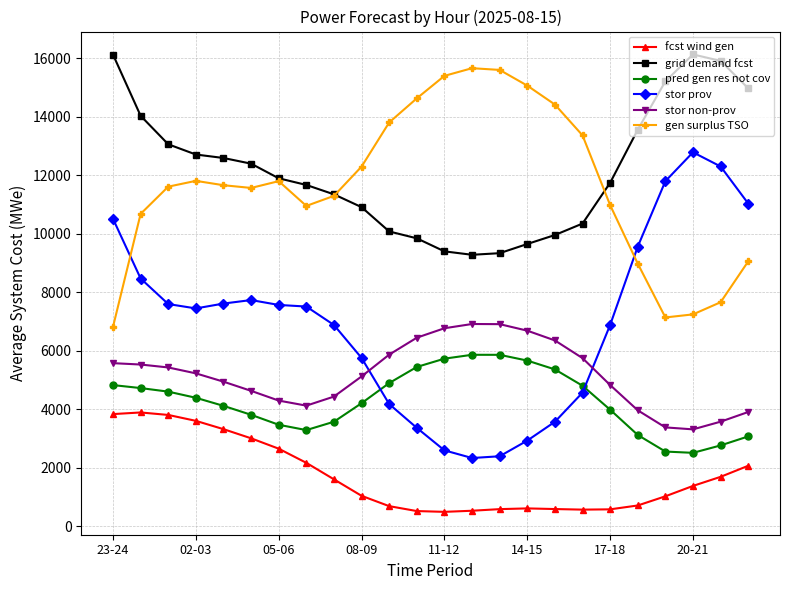

Which series has the widest spread of values?

stor prov